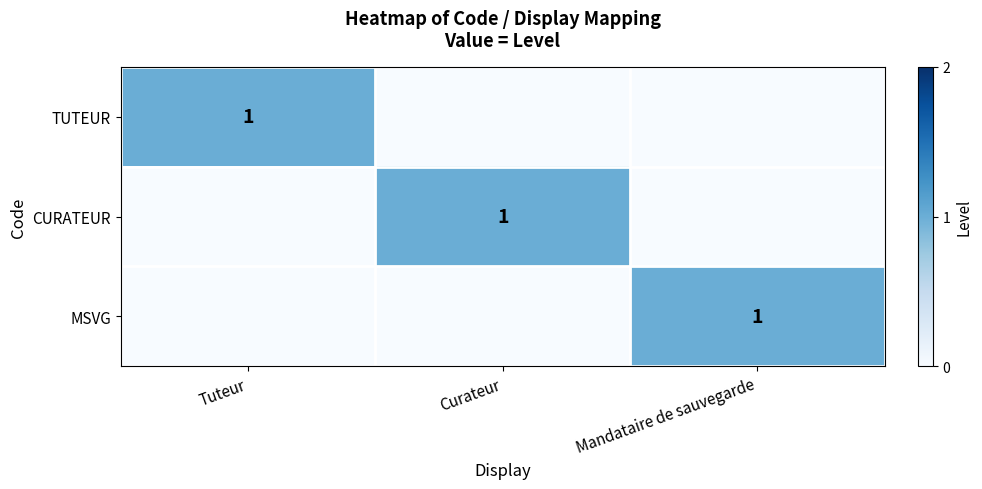

Which label corresponds to the largest value in the chart?

Tuteur